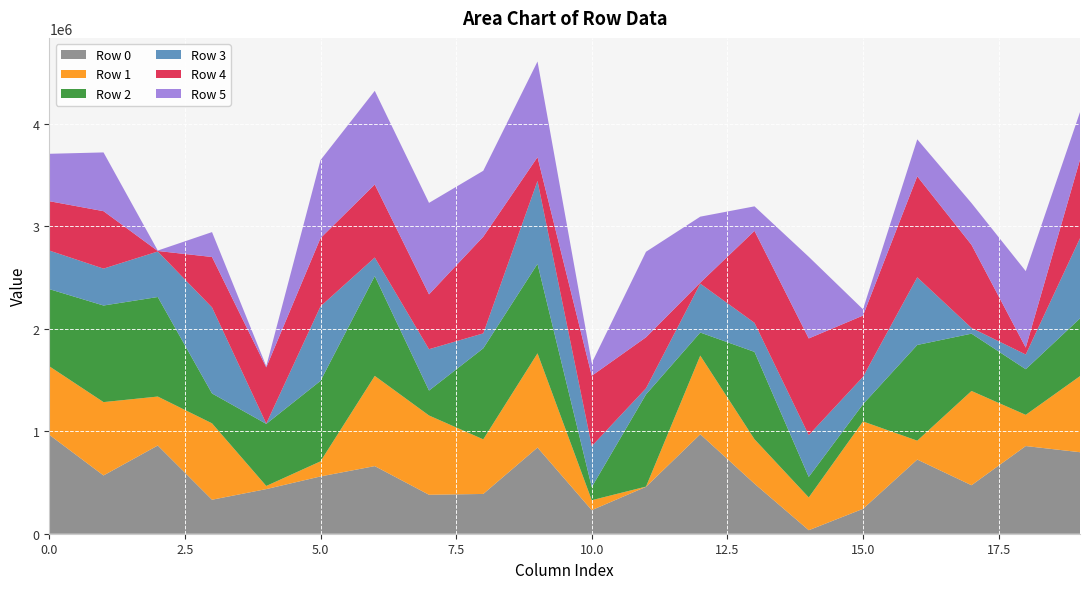

Reading left to right, list all the values displayed in this chart.

Row 0: 0=965355	1=568652	2=860852	3=331673	4=435476	5=559035	6=659852	7=380198	8=388221	9=840994	10=229955	11=457828	12=970579	13=488055	14=34177	15=242870	16=723797	17=473187	18=855665	19=795451
Row 1: 0=669123	1=715813	2=477888	3=745611	4=30649	5=147303	6=880254	7=773777	8=532903	9=919487	10=97238	11=2163	12=767928	13=433953	14=320169	15=853037	16=184326	17=920013	18=304510	19=742541
Row 2: 0=752589	1=942592	2=971264	3=291686	4=605690	5=785479	6=973970	7=243064	8=888016	9=872745	10=128037	11=899582	12=224878	13=852393	14=199836	15=167736	16=933981	17=559207	18=445093	19=563245
Row 3: 0=376643	1=360100	2=444268	3=839919	4=3195	5=727507	6=181440	7=403631	8=146178	9=809914	10=399775	11=59982	12=477318	13=283751	14=407952	15=267665	16=660342	17=55865	18=143668	19=782456
Row 4: 0=481533	1=560612	2=4920	3=491771	4=548221	5=665555	6=712352	7=534974	8=943274	9=231739	10=686285	11=497440	12=9369	13=897157	14=943545	15=597679	16=985210	17=811080	18=67217	19=766156
Row 5: 0=462520	1=573337	2=4265	3=242955	4=11284	5=761236	6=914250	7=893042	8=643447	9=933512	10=124648	11=834680	12=644073	13=239604	14=796747	15=61209	16=361250	17=407332	18=746489	19=464655